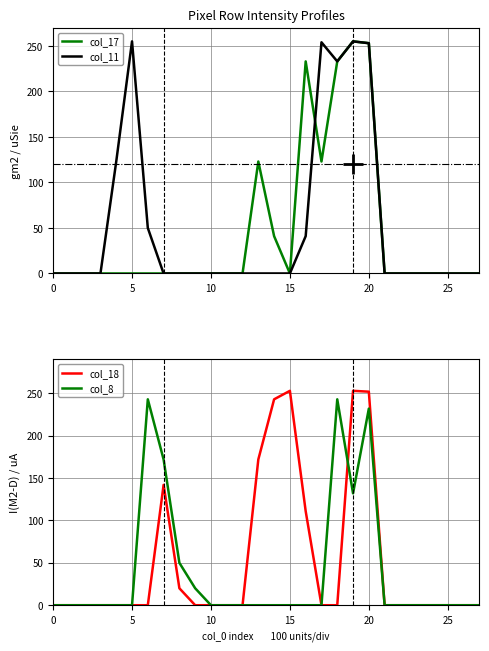

What is the label of the 17th point from the left?

16